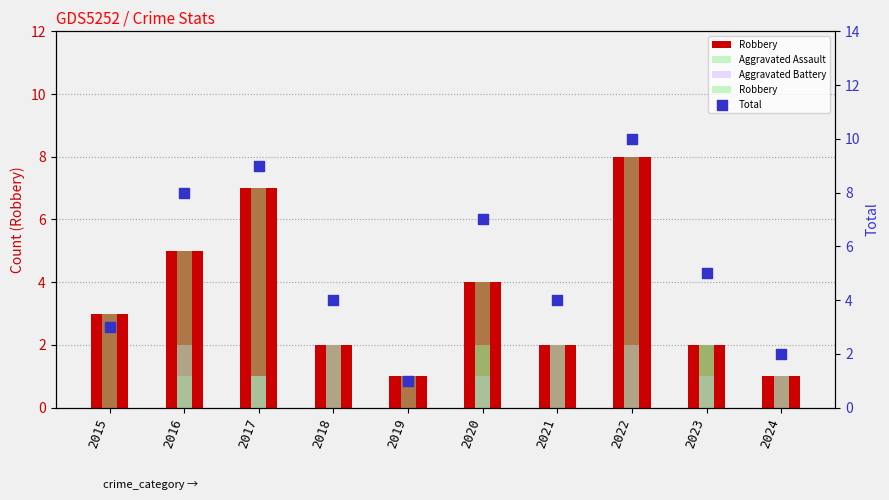

What is the total value across all series at 2021?

8